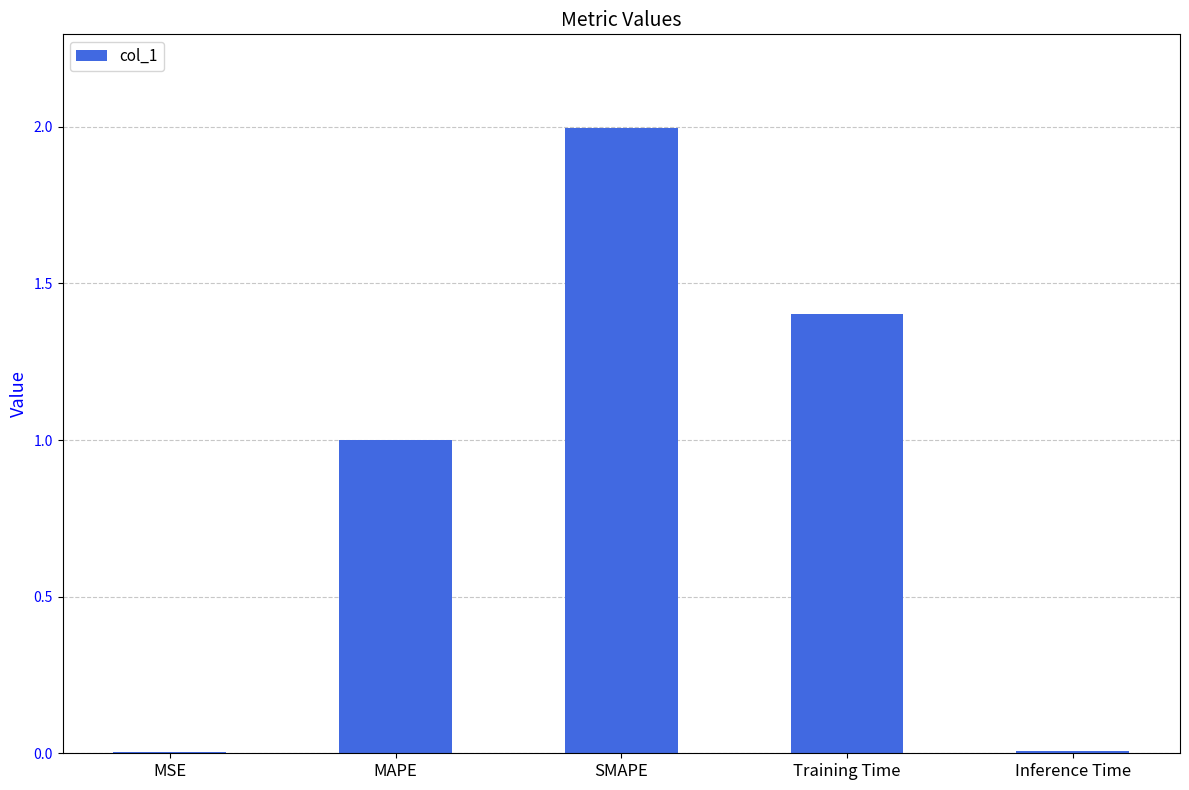

What is the change in value from SMAPE to Training Time?

-0.6